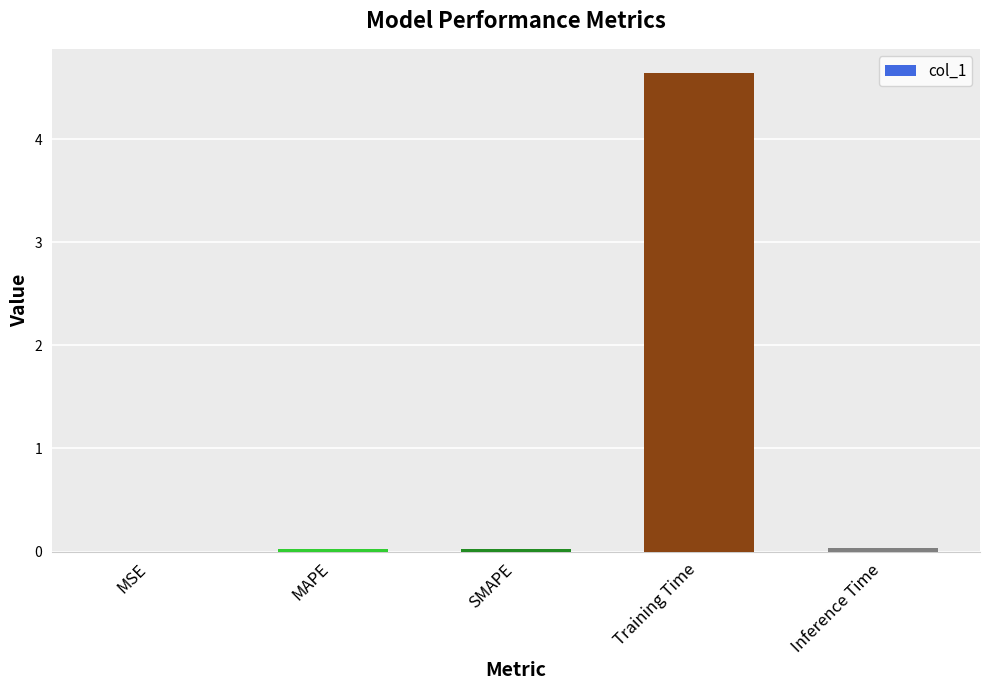

The chart shows a value of 0.0 at SMAPE. True or false?

True